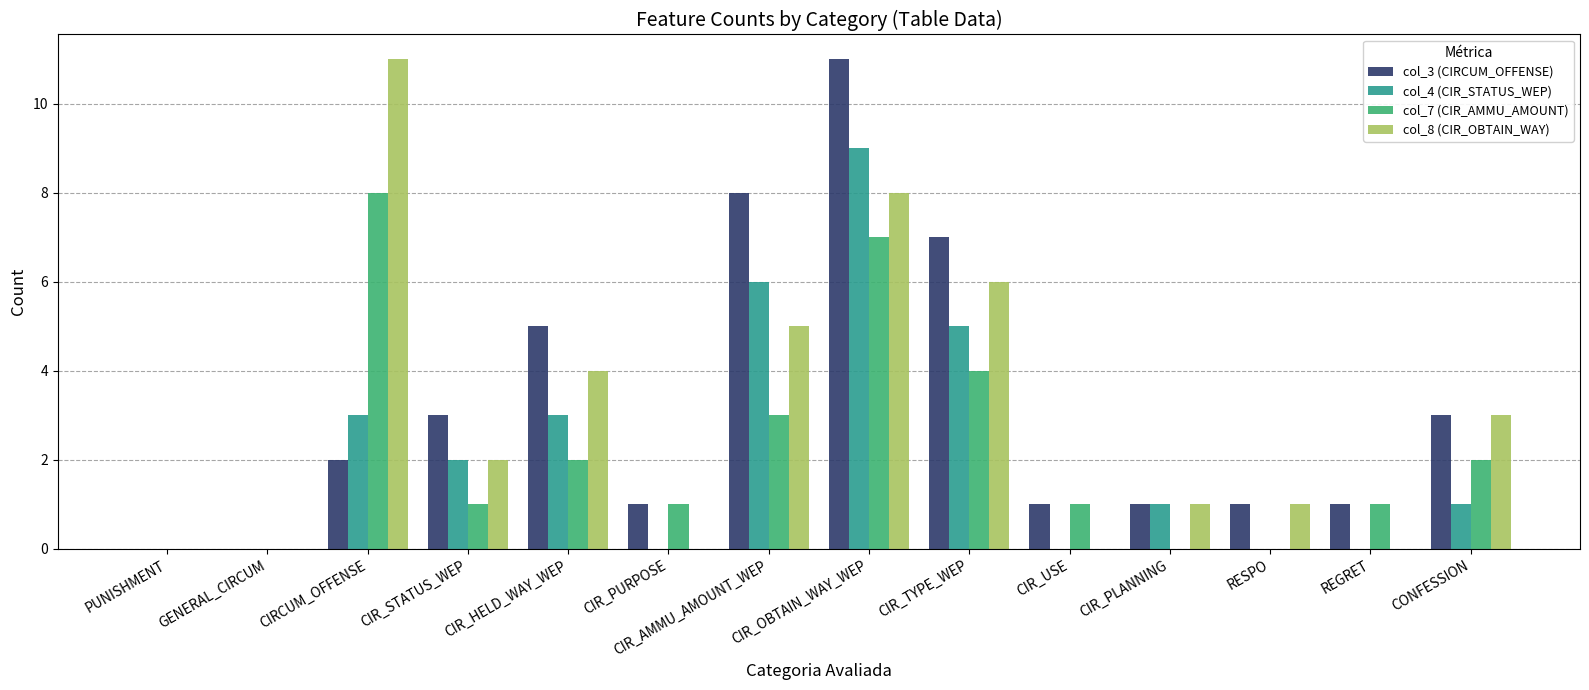

What is the maximum value shown in the chart?

11